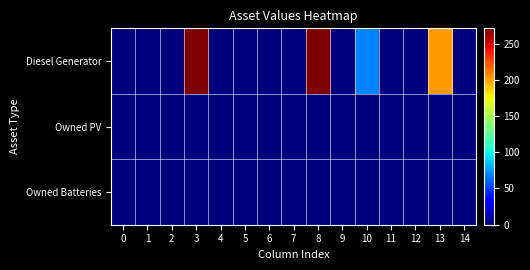

Reading left to right, extract all data points from this chart.

Diesel Generator: 0=0	1=0	2=0	3=271	4=0	5=0	6=0	7=0	8=271	9=0	10=69	11=0	12=0	13=202	14=0
Owned PV: 0=0	1=0	2=0	3=0	4=0	5=0	6=0	7=0	8=0	9=0	10=0	11=0	12=0	13=0	14=0
Owned Batteries: 0=0	1=0	2=0	3=0	4=0	5=0	6=0	7=0	8=0	9=0	10=0	11=0	12=0	13=0	14=0